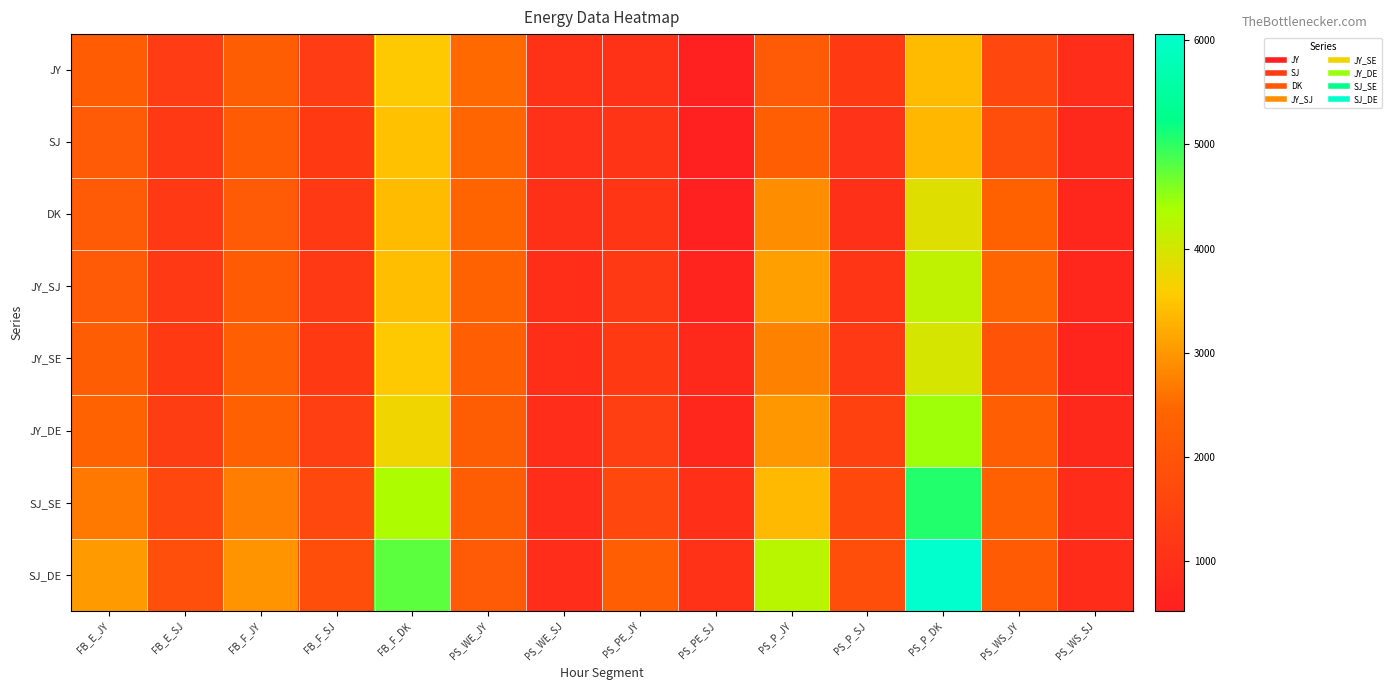

Which series has the largest total across all categories?

SJ_DE